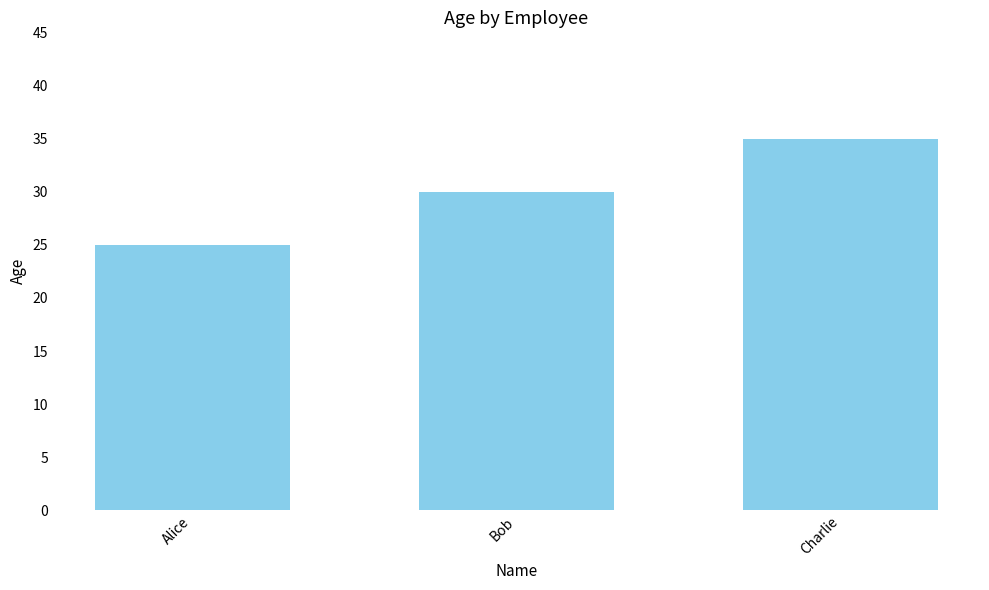

What is the smallest value displayed?

25